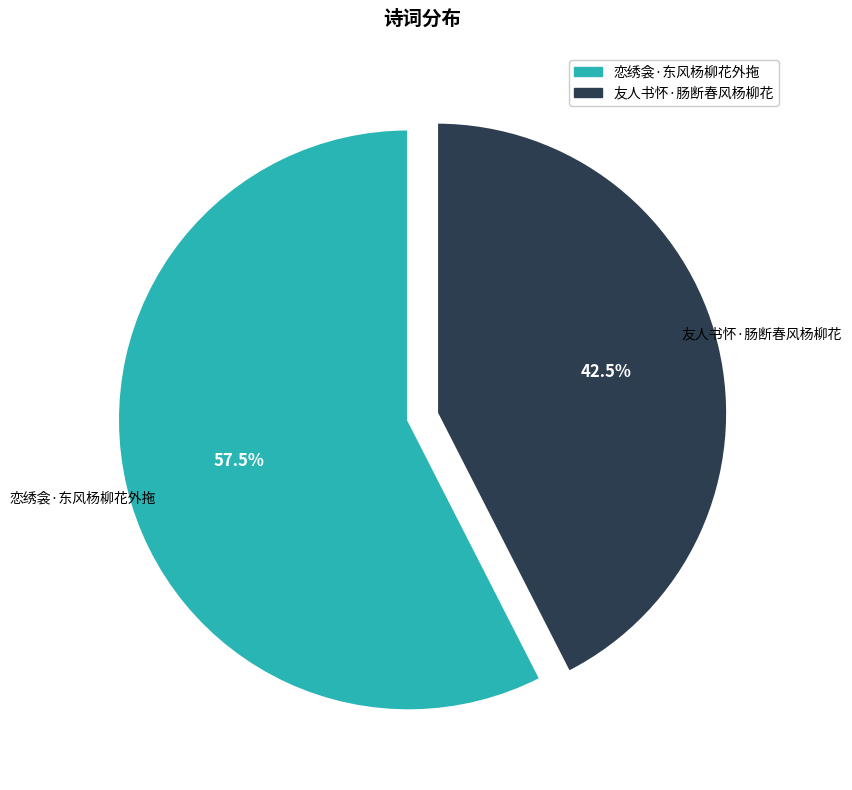

Which category has the biggest portion of the pie?

恋绣衾·东风杨柳花外拖